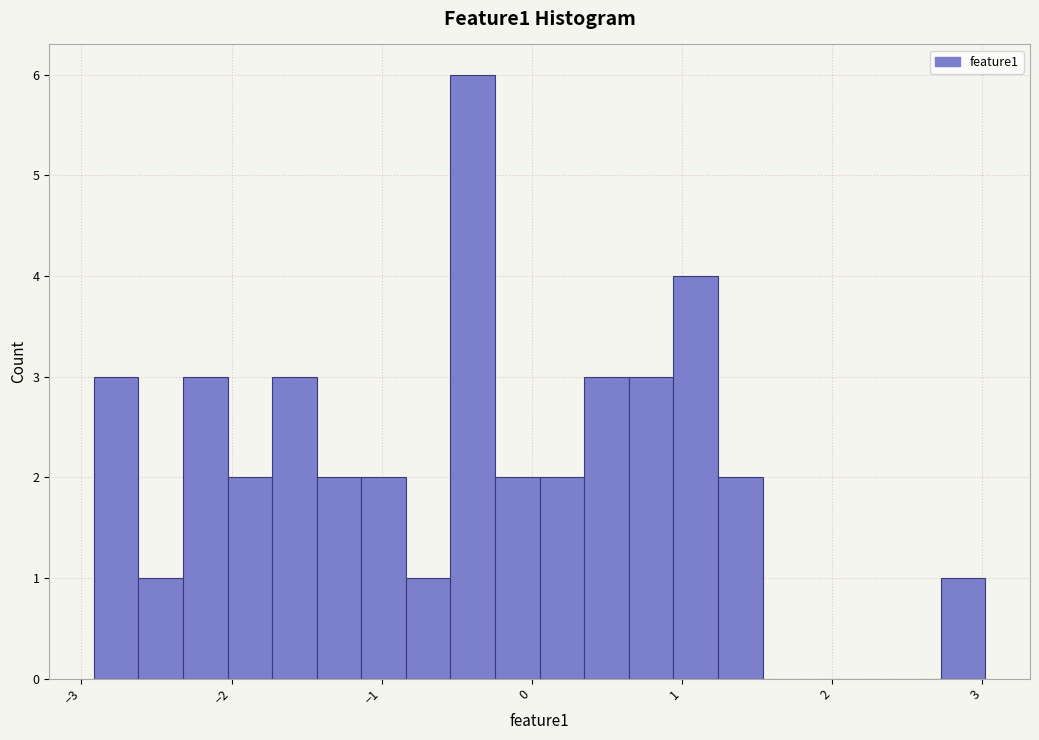

Read against the x-axis, roughly where is the centre of the tallest bar?

-0.4